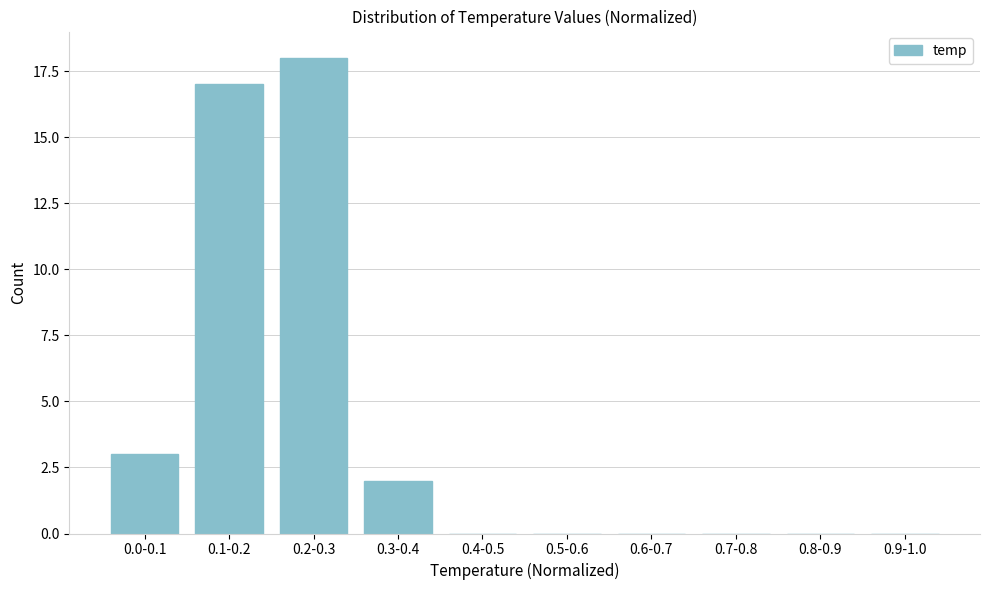

Reading left to right, list all the values displayed in this chart.

0.0-0.1=3	0.1-0.2=17	0.2-0.3=18	0.3-0.4=2	0.4-0.5=0	0.5-0.6=0	0.6-0.7=0	0.7-0.8=0	0.8-0.9=0	0.9-1.0=0